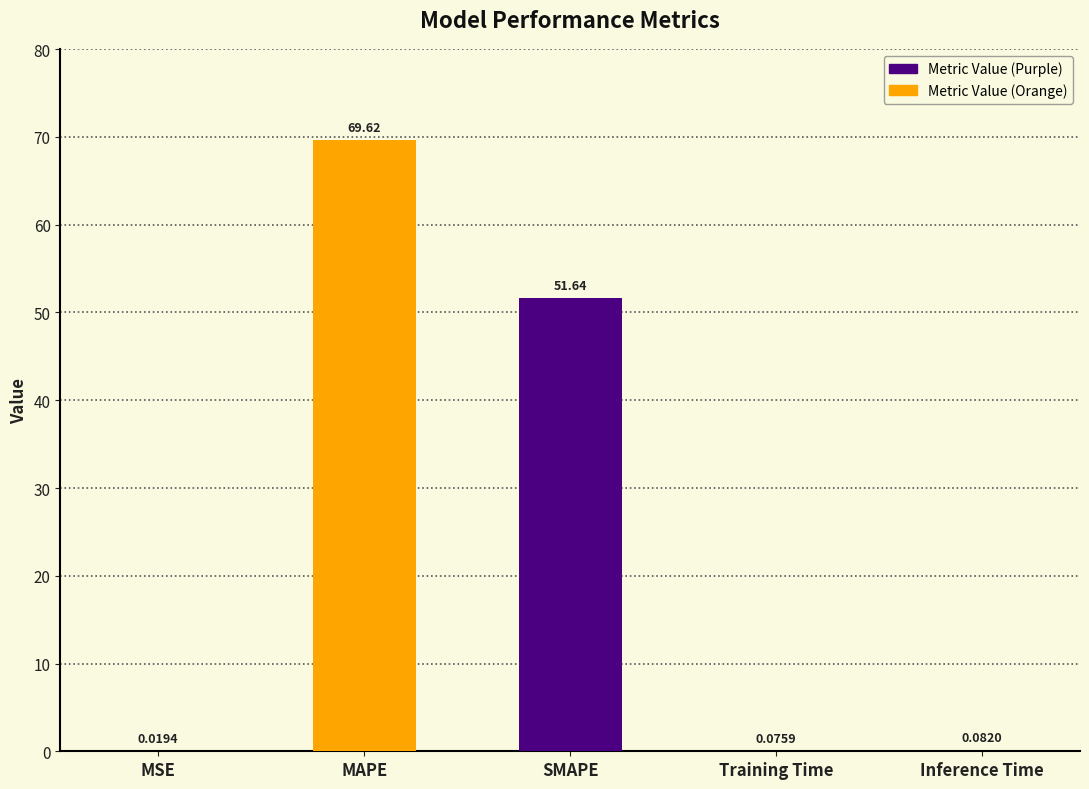

Which has a higher value, Inference Time or Training Time?

Inference Time